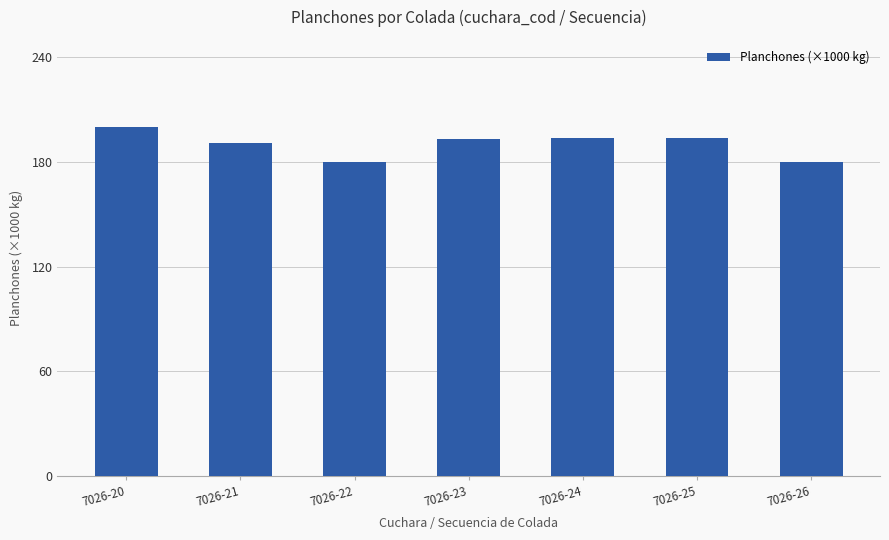

Does the chart contain stacked bars?

No